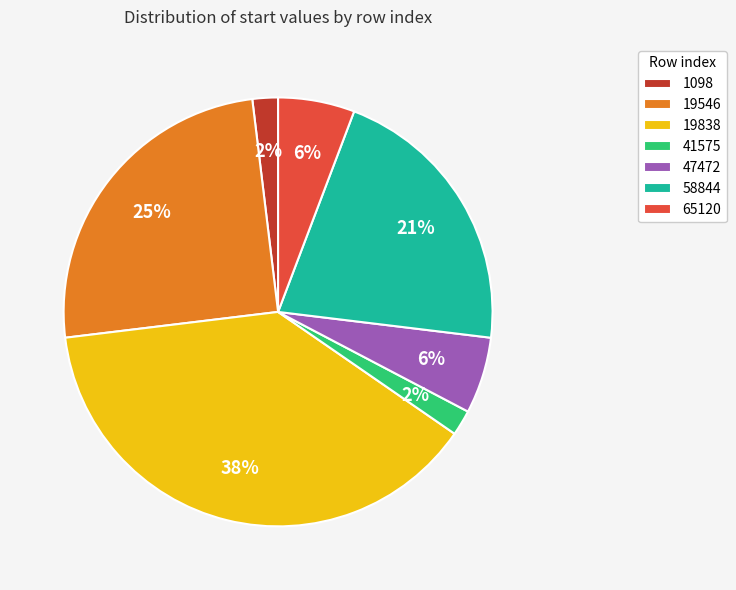

The 65120 slice represents 17% of the pie. True or false?

False